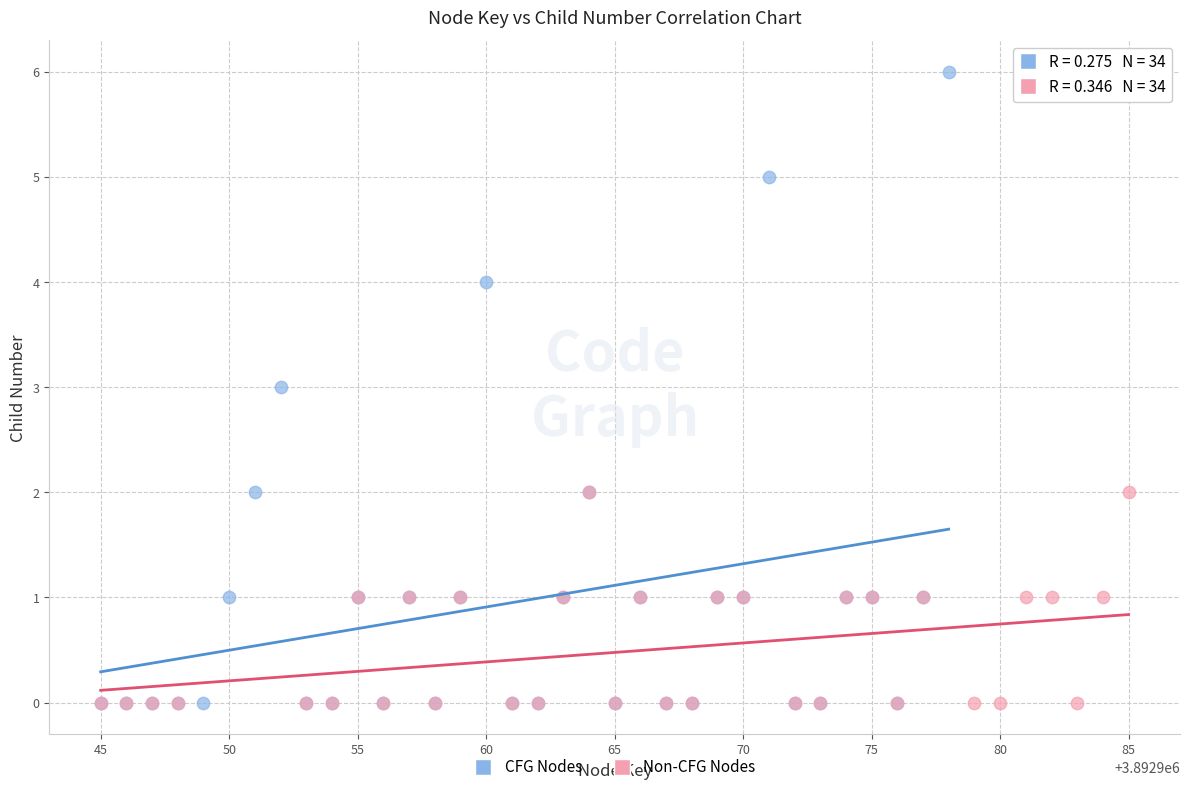

Which series reaches the maximum Y coordinate?

CFG Nodes